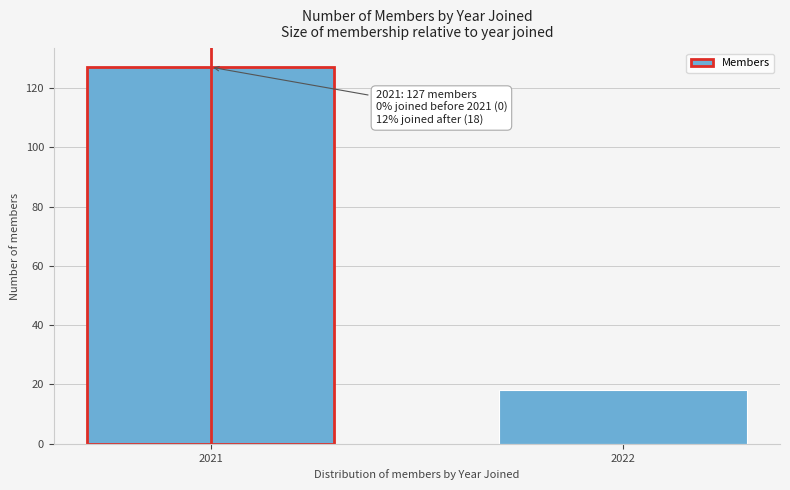

Reading left to right, what are all the values shown in this chart?

127	18